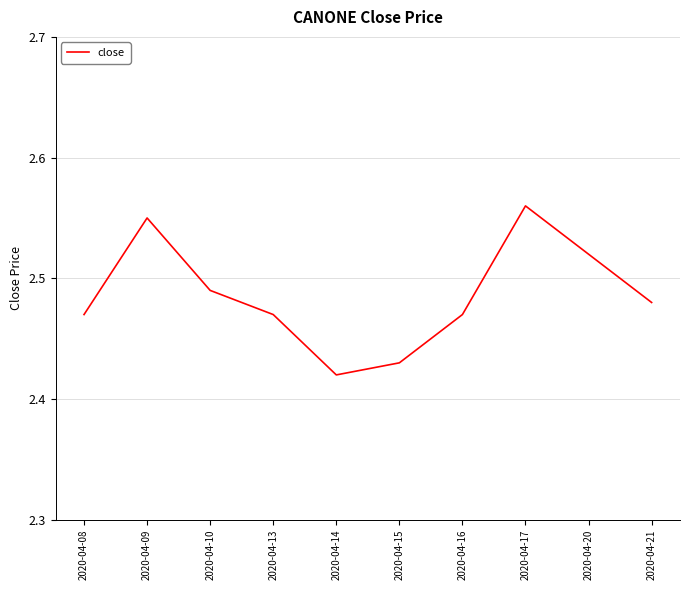

Where is the data nearest to the value 2?

2020-04-14